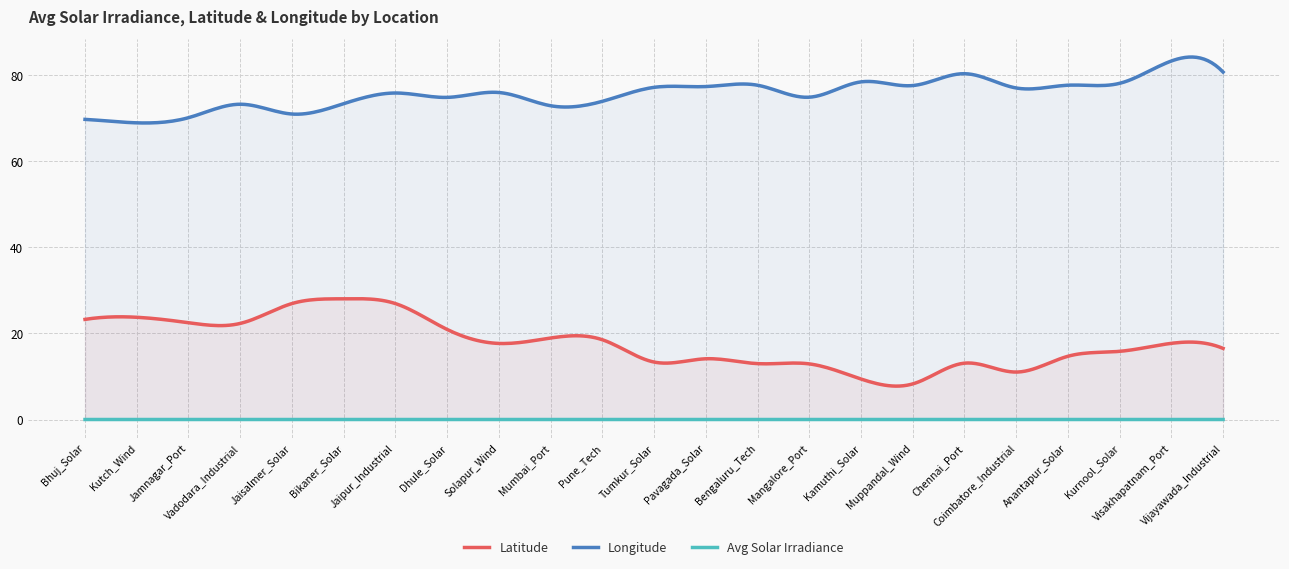

Where is the first local maximum for Latitude?

Kutch_Wind